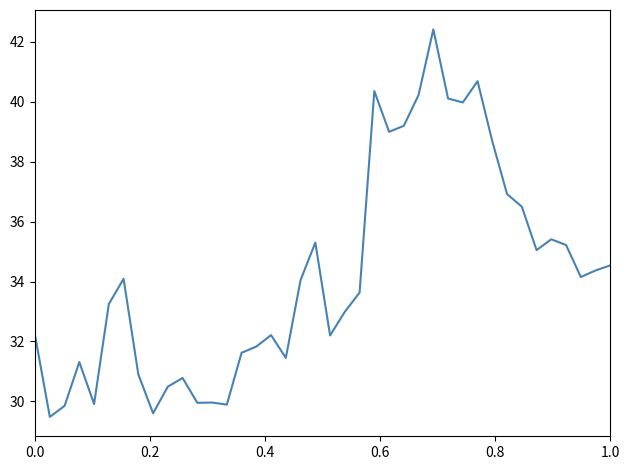

What is the difference between the maximum and minimum values?

12.9